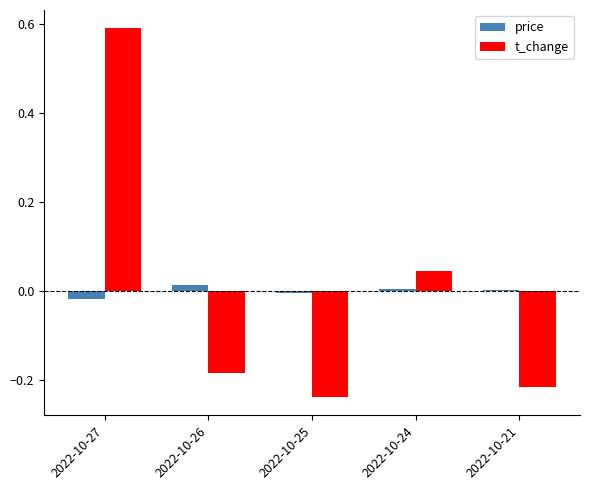

Is the value of t_change at 2022-10-27 greater than the value of price at 2022-10-25?

Yes